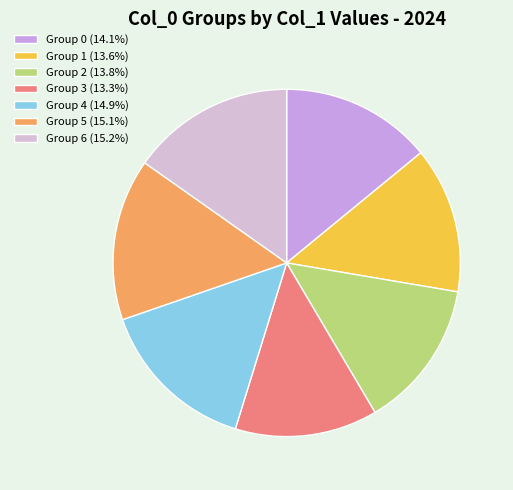

To the nearest percent, what is the difference between the largest and smallest slice percentages?

2%